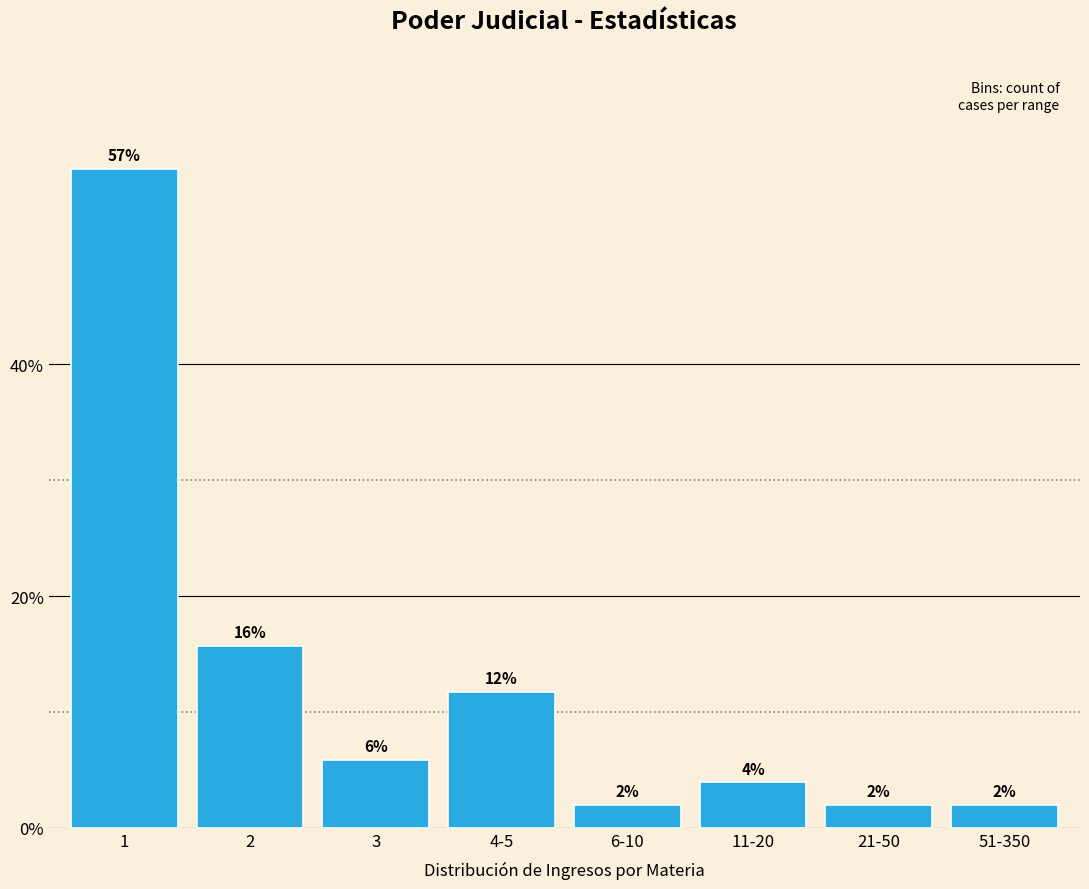

What is the ratio of the value at 4-5 to the value at 21-50?

6.0